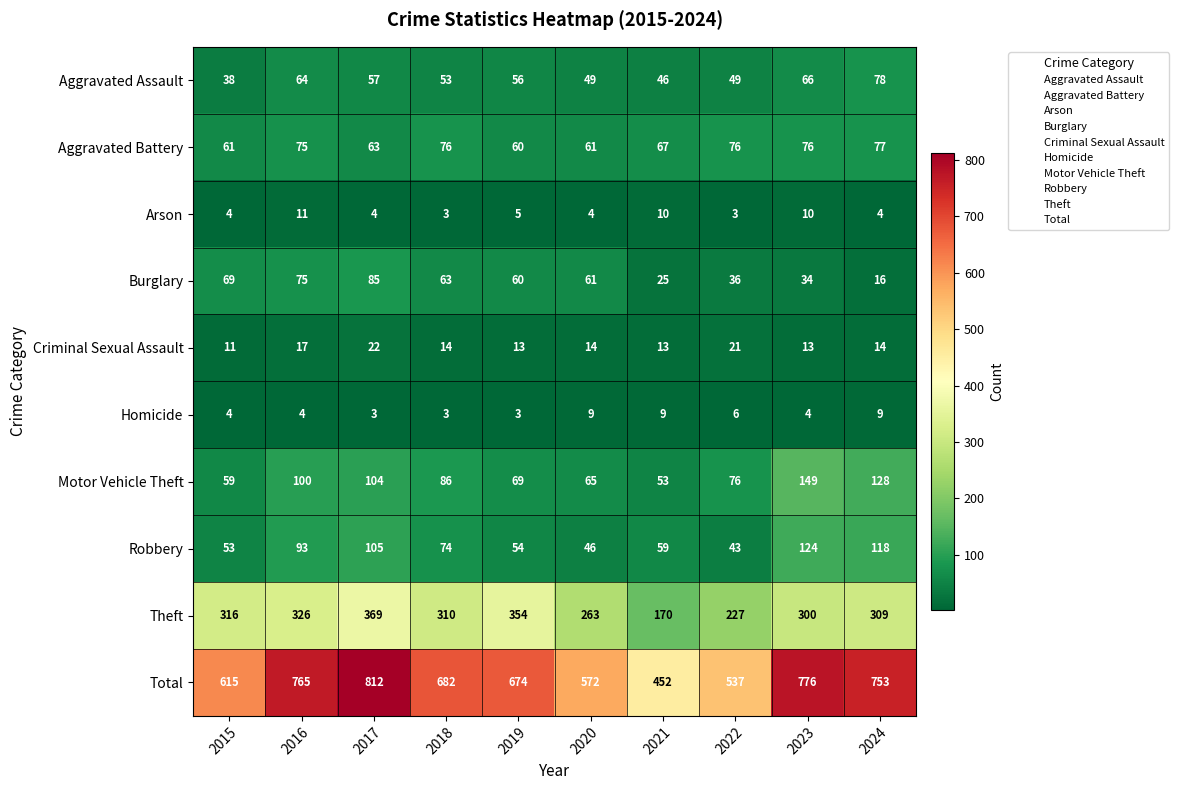

The value of Arson at 2020 is 4. True or false?

True